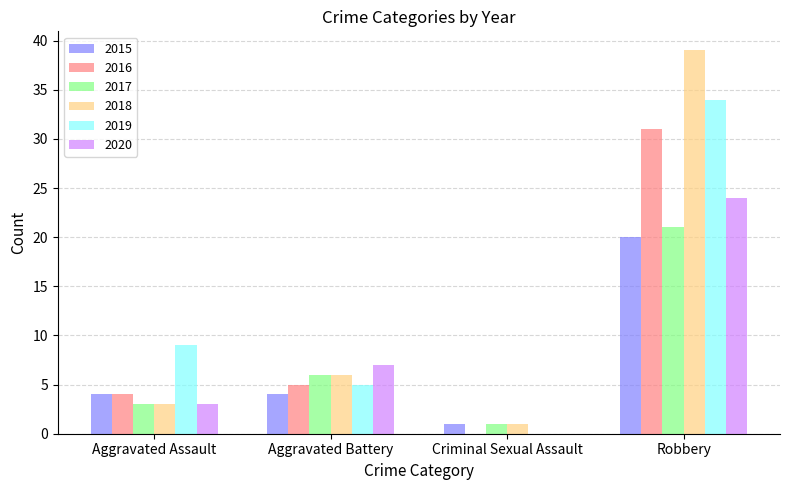

Between Aggravated Battery and Criminal Sexual Assault, which series saw the biggest shift?

2020